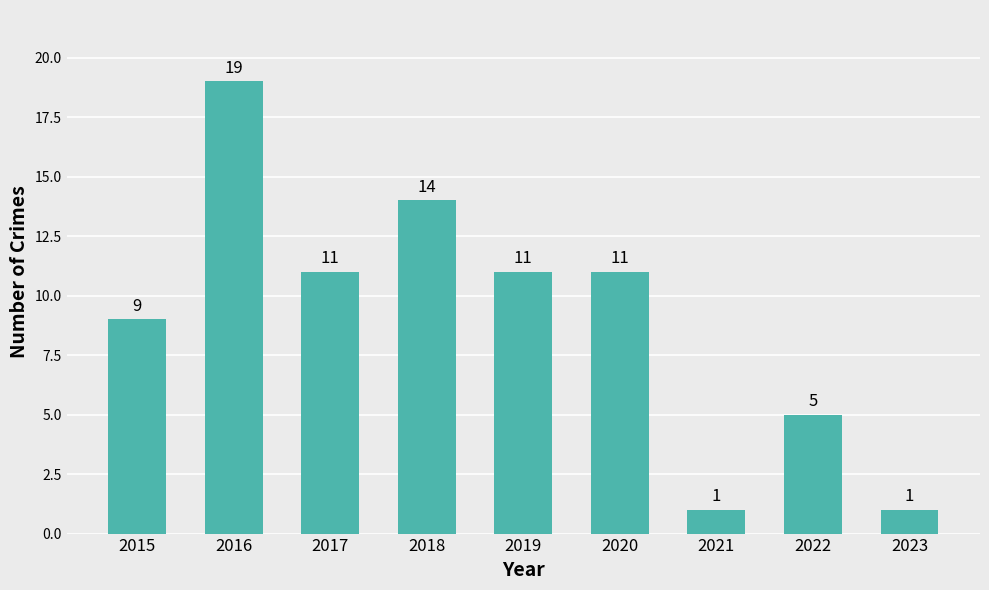

What is the difference between the maximum and minimum values?

18